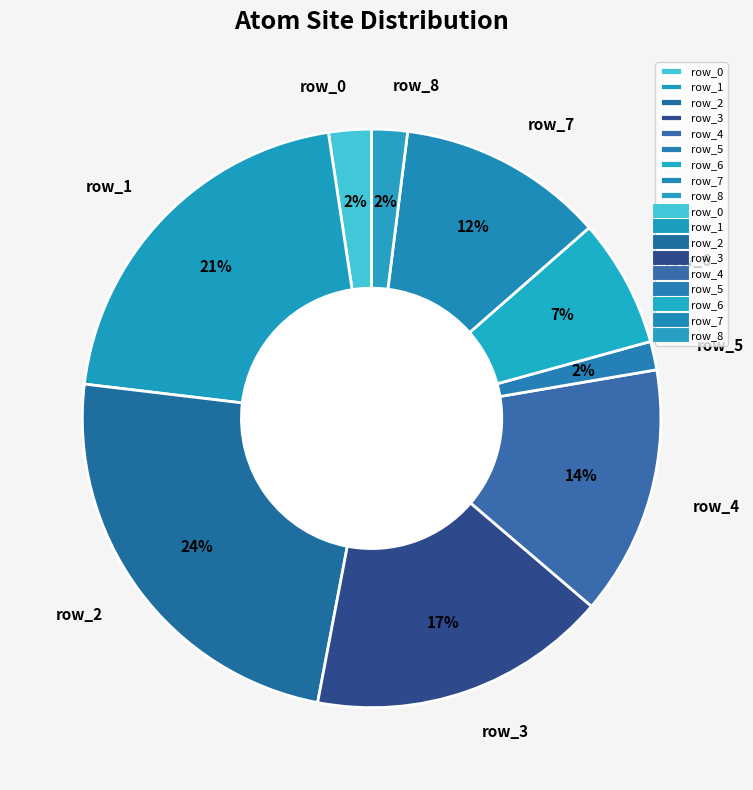

How many segments does this pie chart have?

9